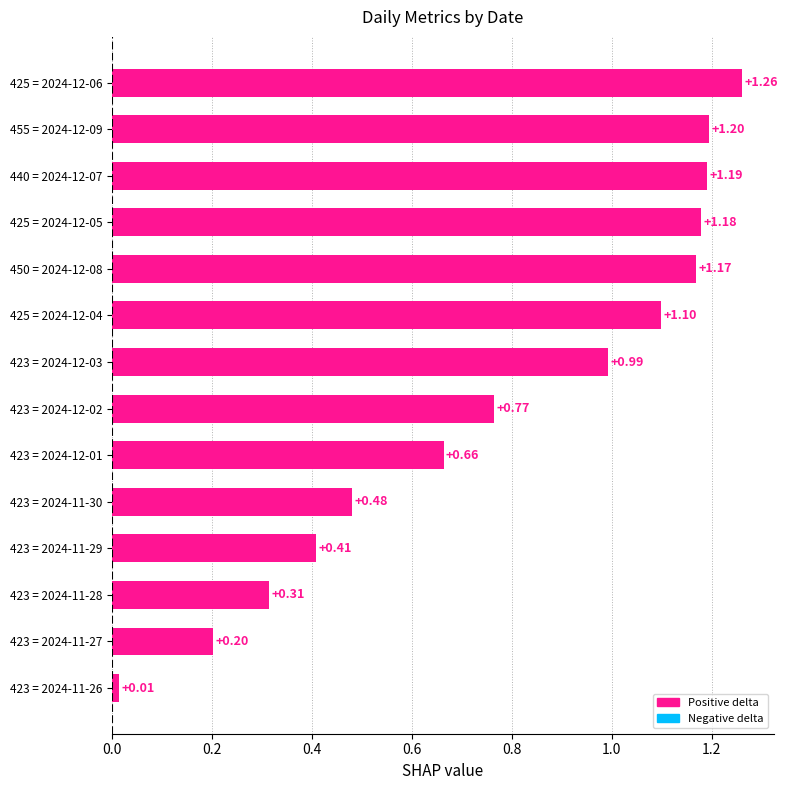

Rank the categories by value from highest to lowest.

425 = 2024-12-06, 455 = 2024-12-09, 440 = 2024-12-07, 425 = 2024-12-05, 450 = 2024-12-08, 425 = 2024-12-04, 423 = 2024-12-03, 423 = 2024-12-02, 423 = 2024-12-01, 423 = 2024-11-30, 423 = 2024-11-29, 423 = 2024-11-28, 423 = 2024-11-27, 423 = 2024-11-26